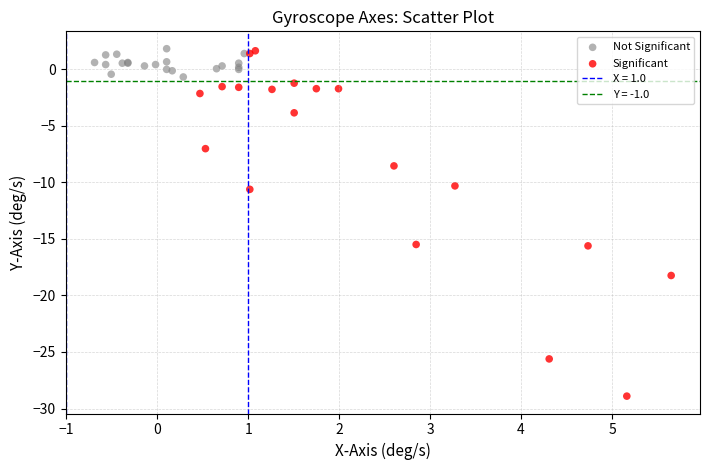

Which series reaches the minimum Y coordinate?

Significant